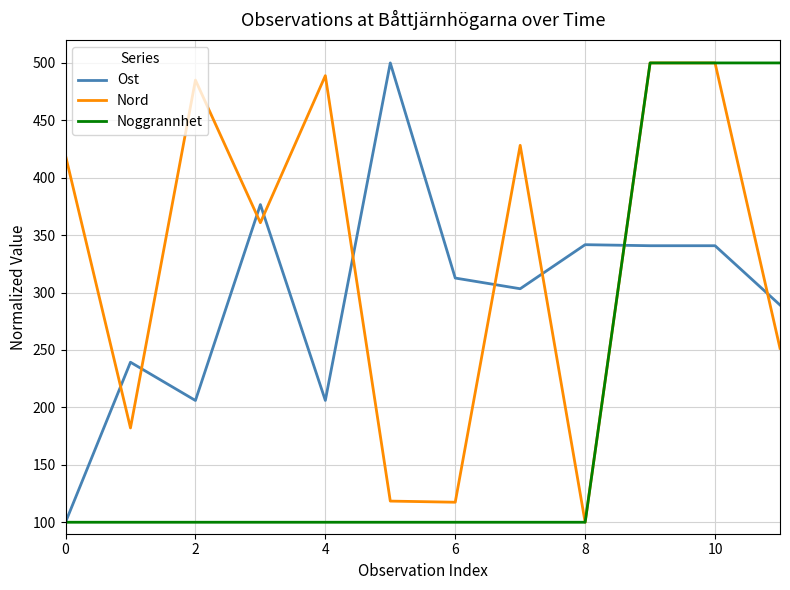

Which series has the largest total across all categories?

Nord